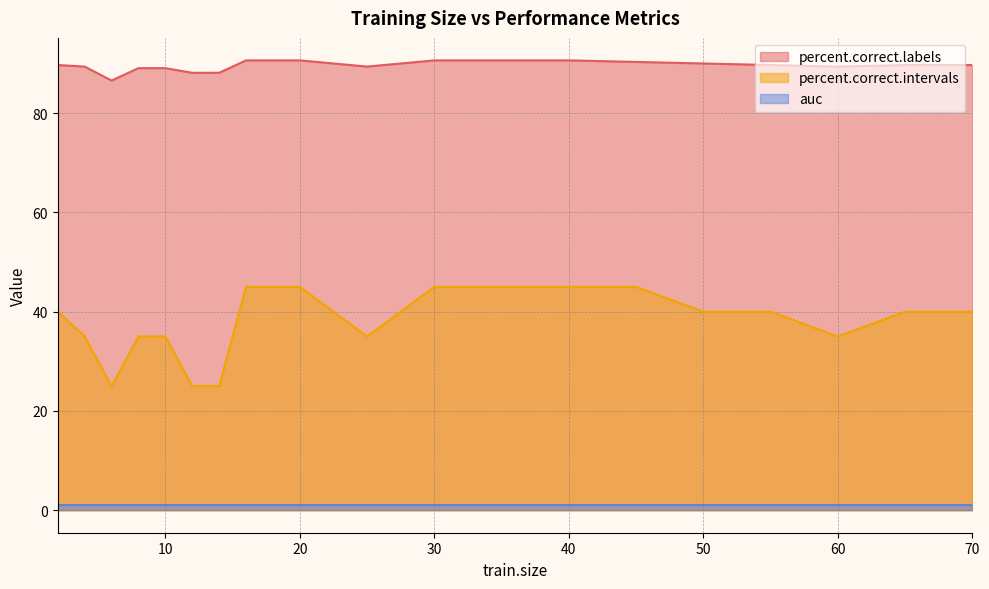

Which series has the largest total across all categories?

percent.correct.labels